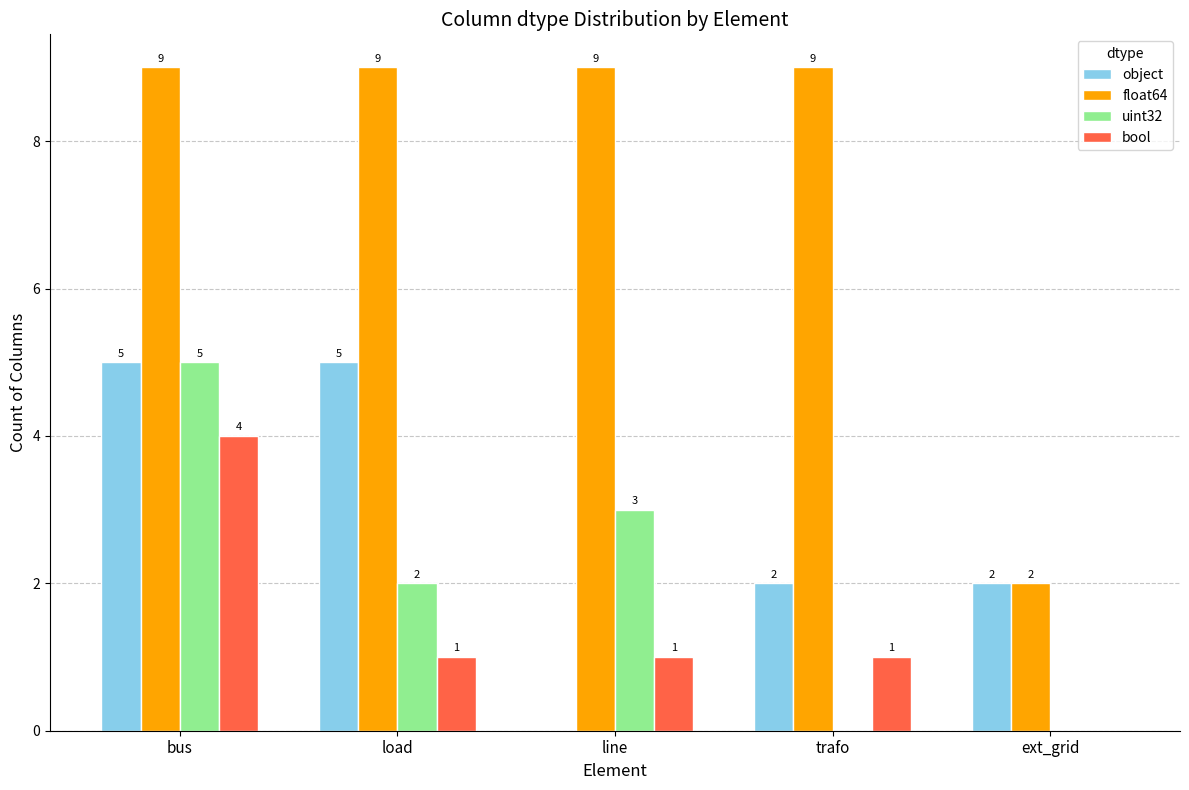

The float64 series shows 9 at load. True or false?

True